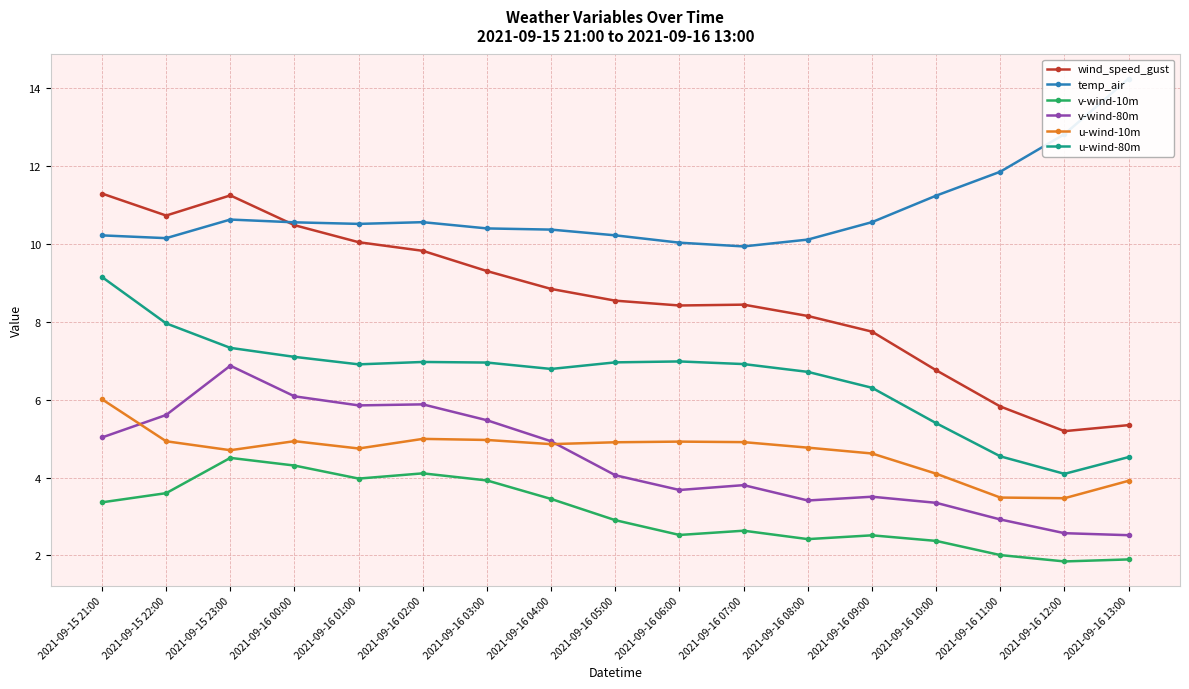

At 2021-09-15 23:00, list the series in order from smallest to largest.

v-wind-10m, u-wind-10m, v-wind-80m, u-wind-80m, temp_air, wind_speed_gust